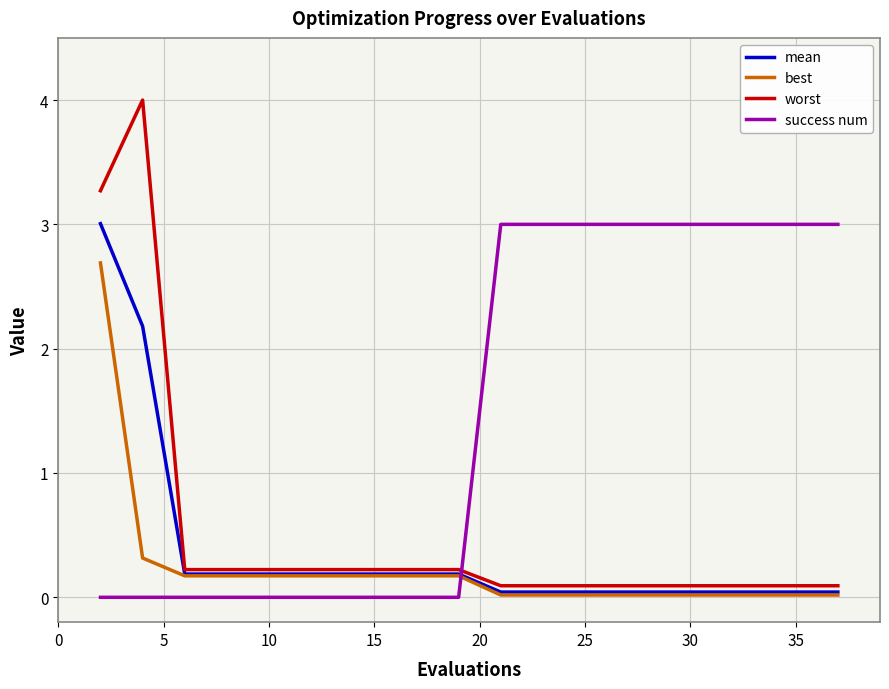

Which series ends up on top after the final intersection of mean and success num?

success num